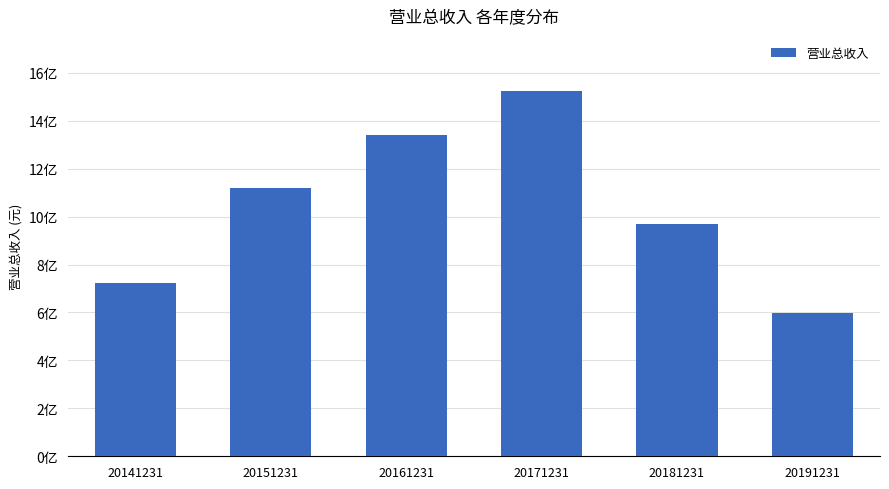

Rank the categories by value from lowest to highest.

20191231, 20141231, 20181231, 20151231, 20161231, 20171231